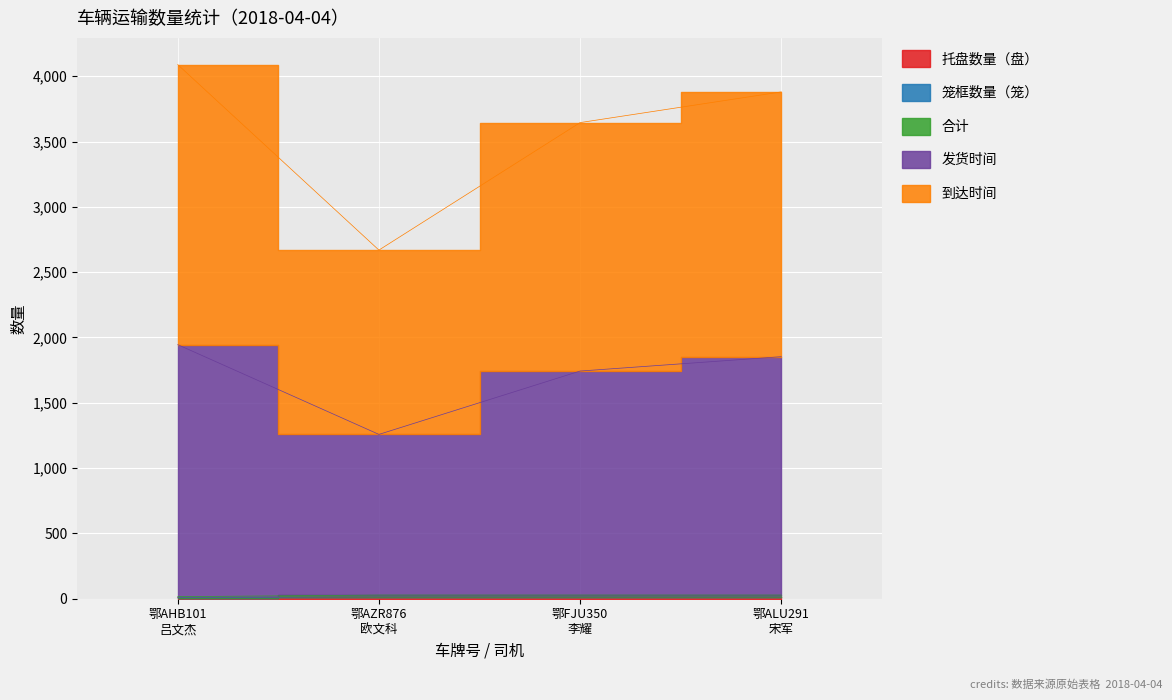

True or false: 发货时间 and 合计 cross at least once.

False